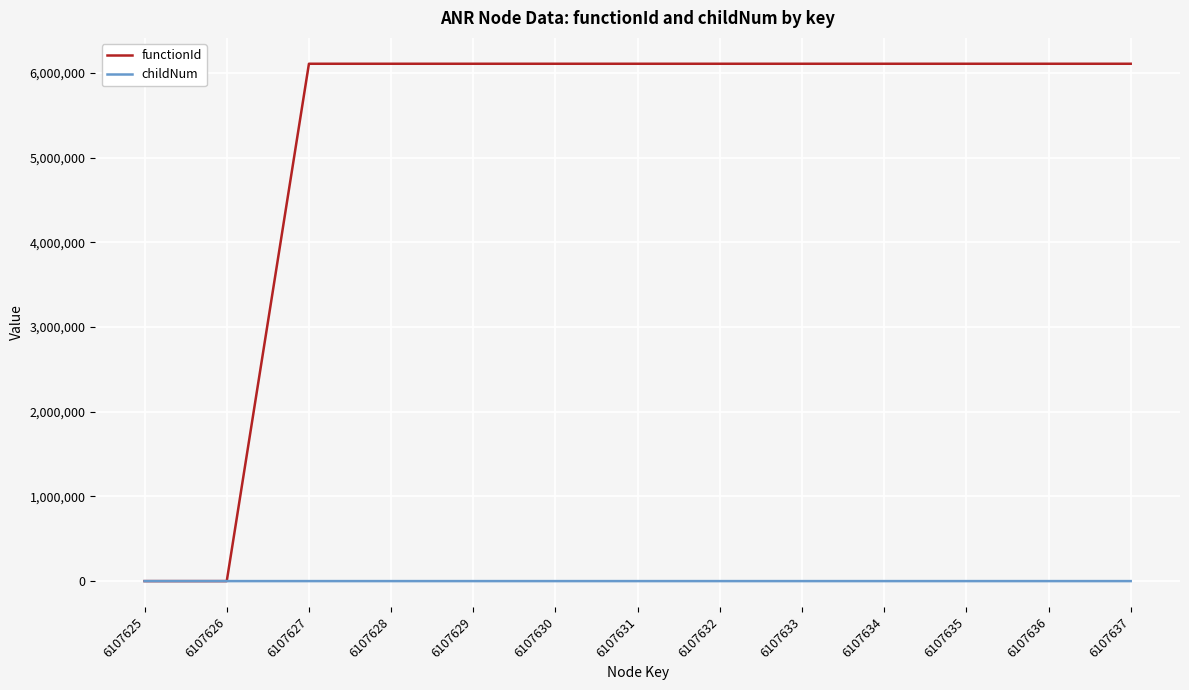

Is the value of childNum at 6107635 greater than the value of functionId at 6107633?

No